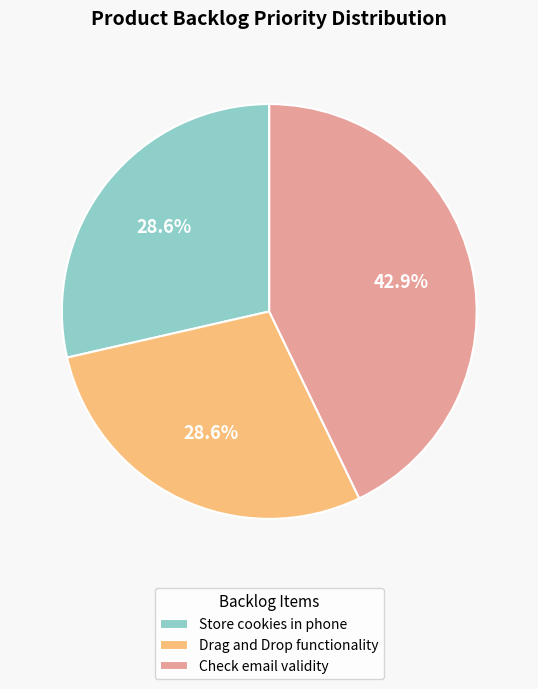

What percentage is NOT represented by Store cookies in phone?

71.4%